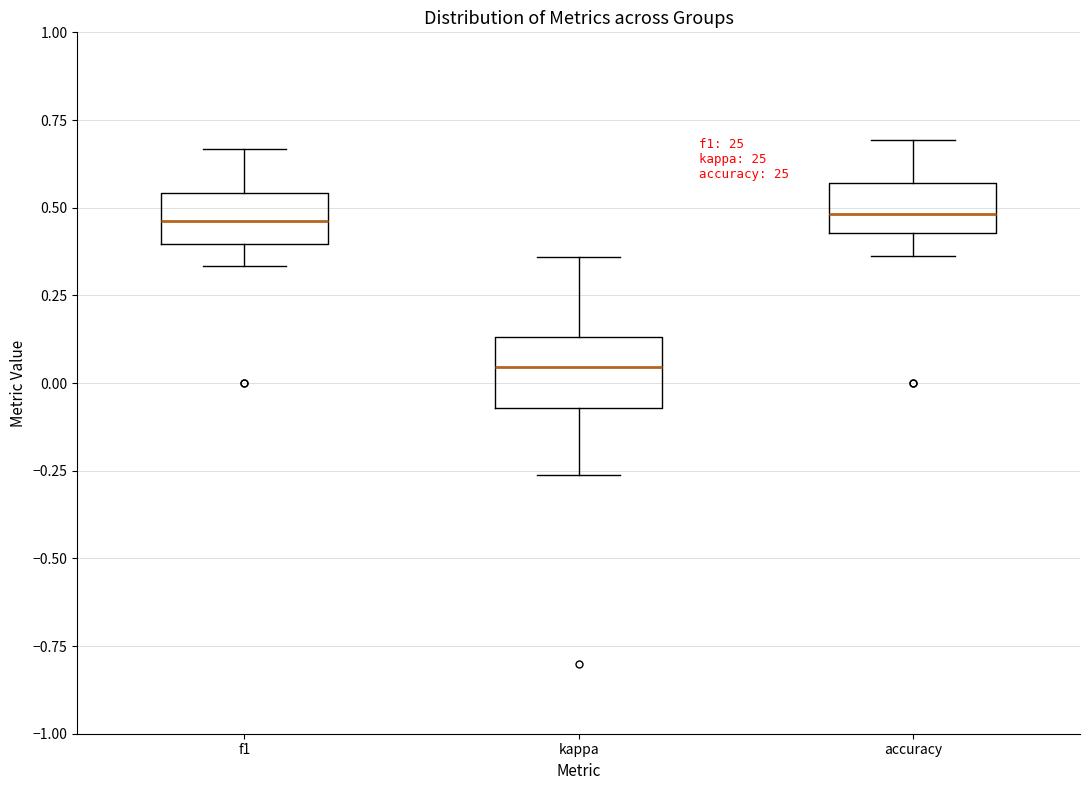

Reading left to right, transcribe this box plot: for each box, give where its median line is, the range the box spans, and where its two whiskers end, as read against the y-axis. The values are not printed on the chart, so give them approximately, as read against the axis.

f1: median 0.45, box 0.40 to 0.55, whiskers 0.35 to 0.65
kappa: median 0.05, box -0.05 to 0.15, whiskers -0.25 to 0.35
accuracy: median 0.50, box 0.45 to 0.55, whiskers 0.35 to 0.70